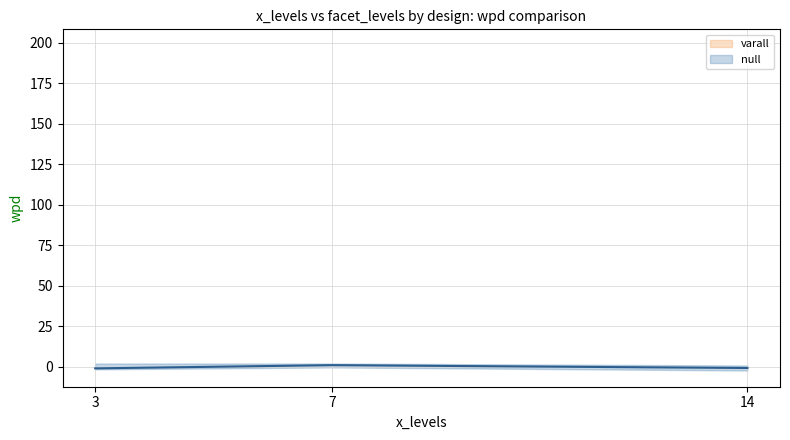

At which label is null closest to 0?

14